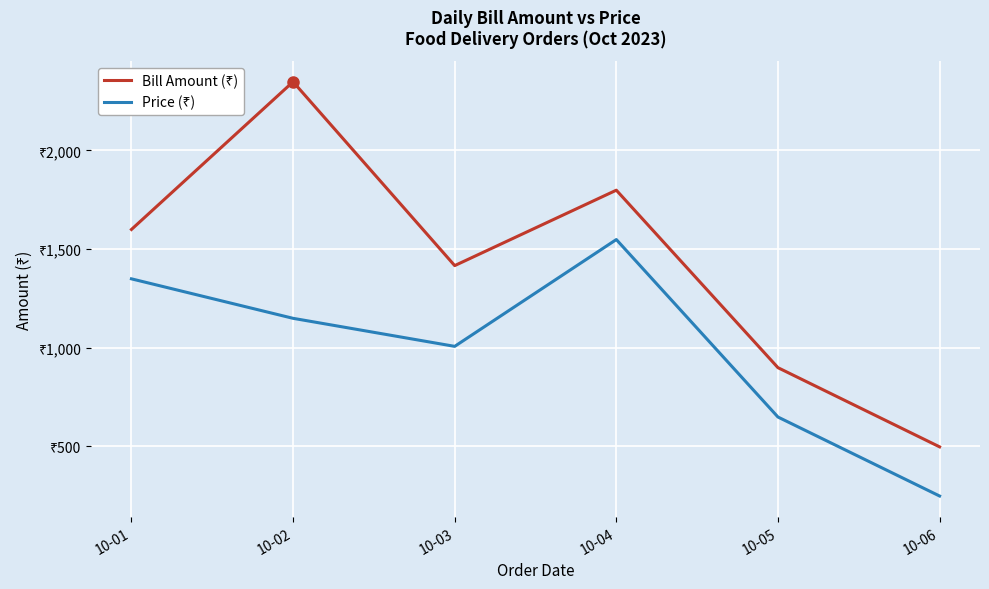

What is the difference between the highest and lowest values at 10-03?

409